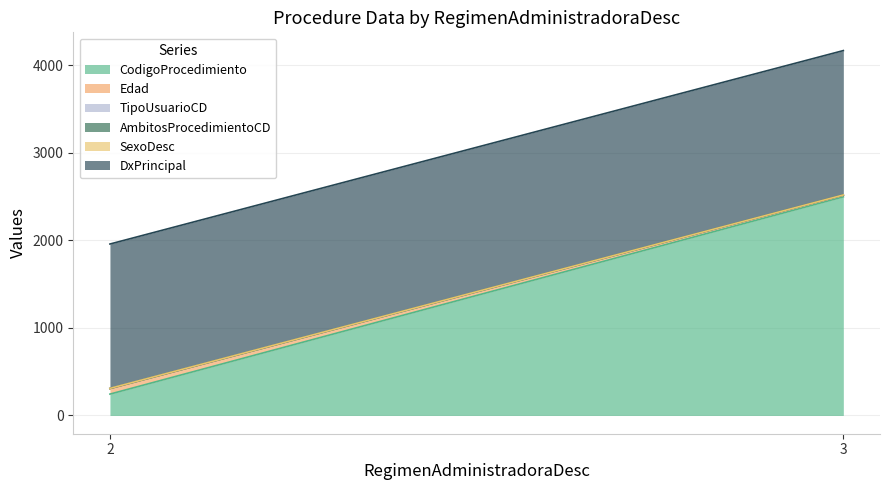

Which series has the largest range (max minus min)?

CodigoProcedimiento